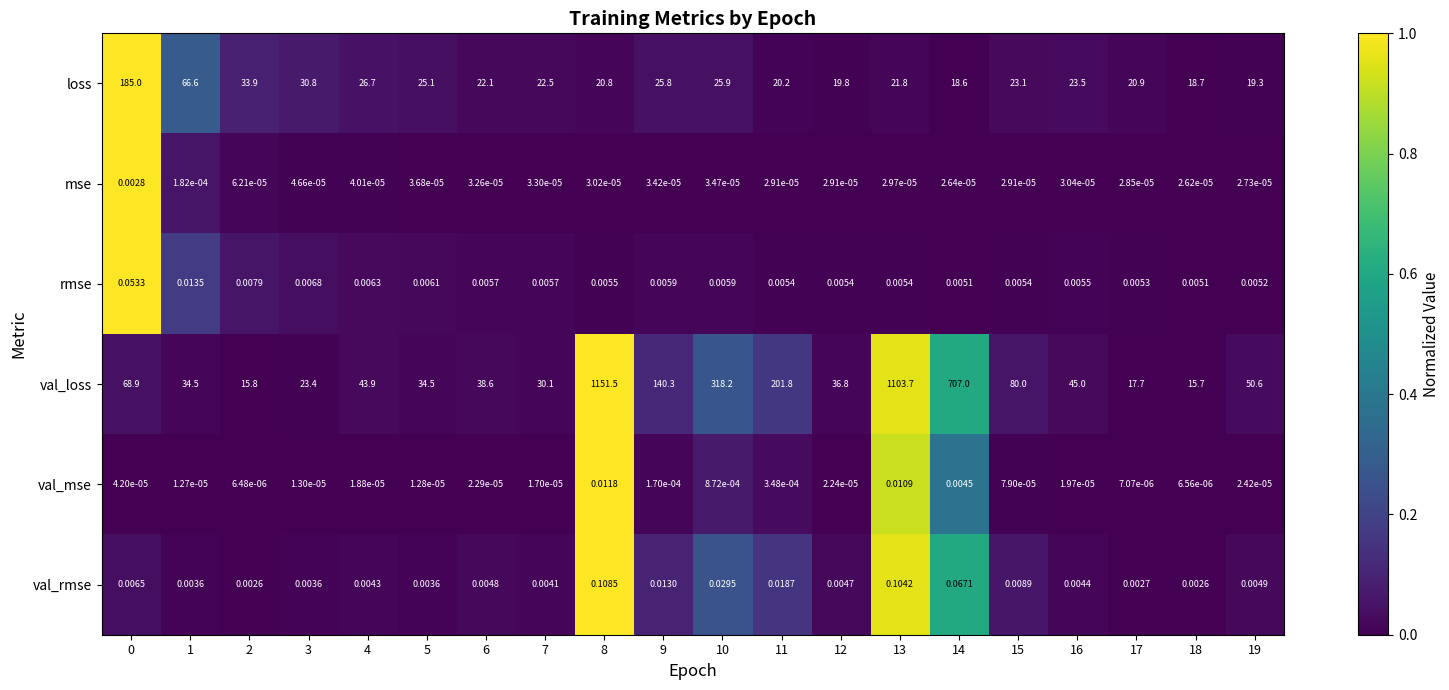

Count the number of data series in this chart.

6